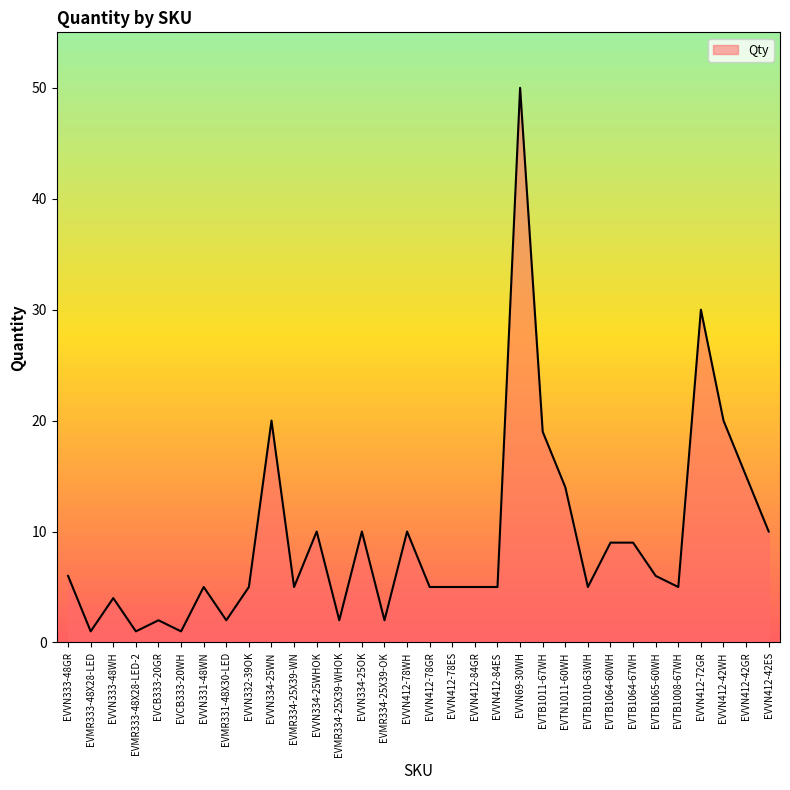

What position from the left is EVVN334-25OK?

14